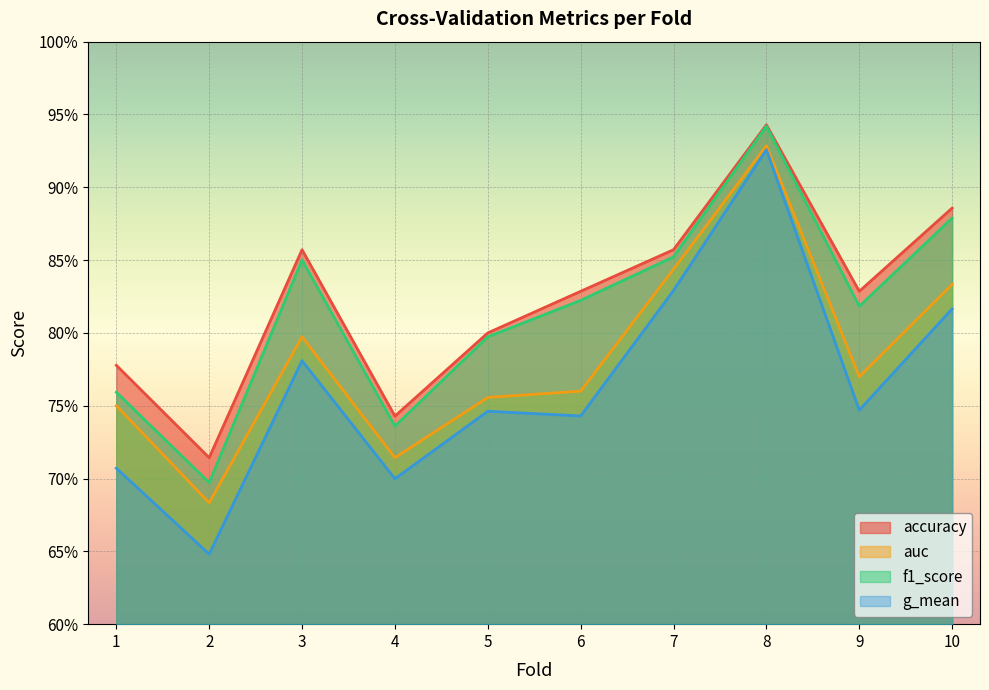

What are all the series names shown in the legend?

accuracy, auc, f1_score, g_mean